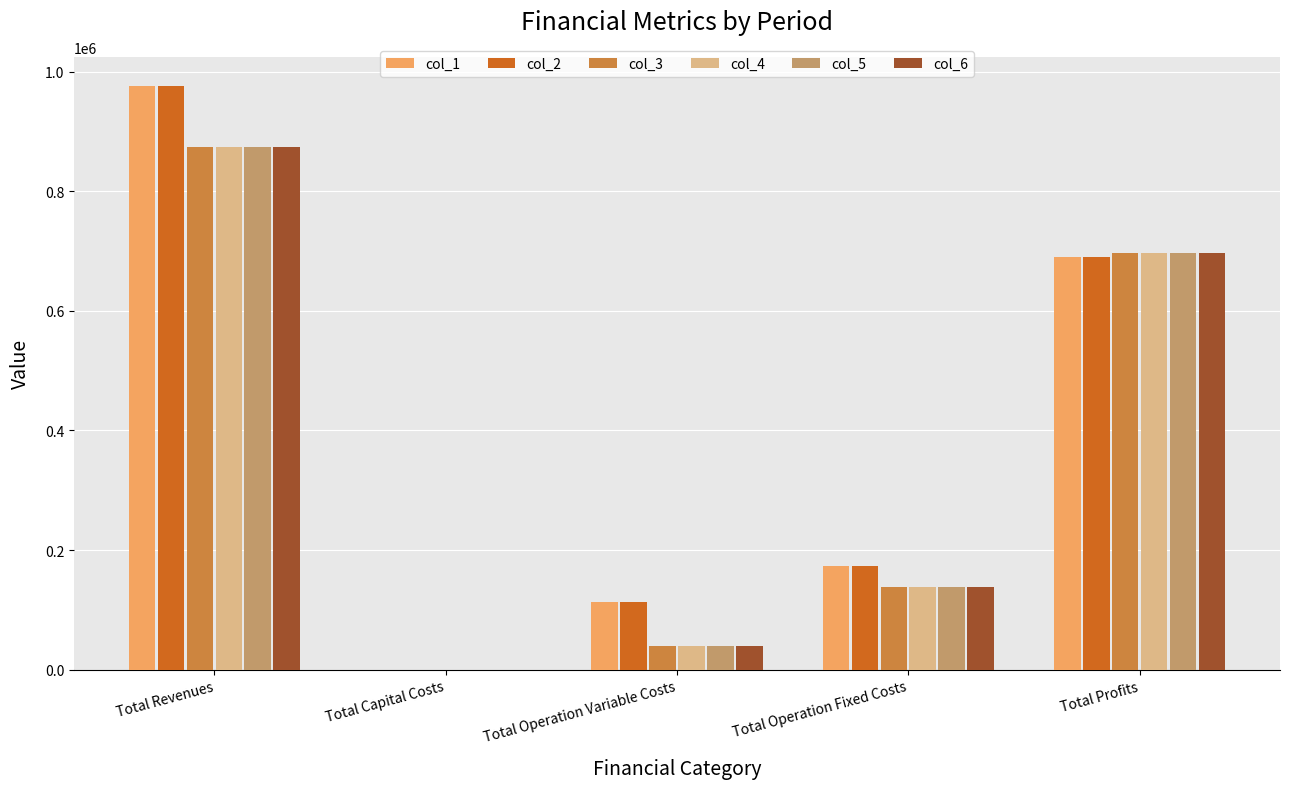

The col_3 series shows 874233.3 at Total Revenues. True or false?

True